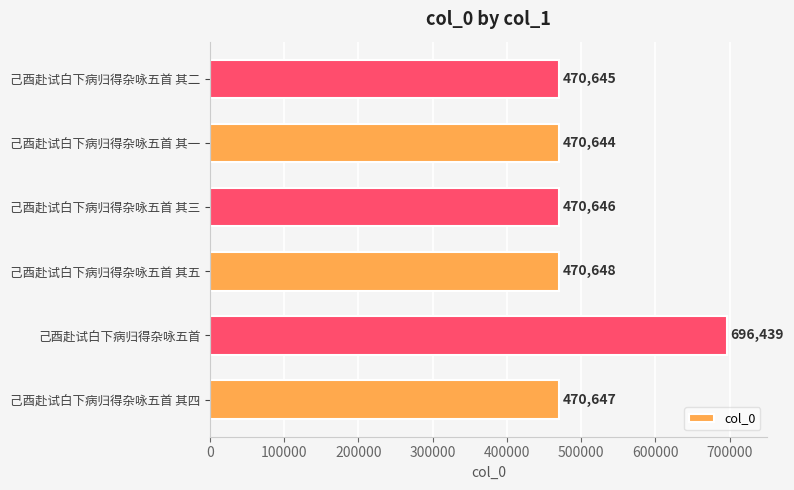

What value does the data have at 己酉赴试白下病归得杂咏五首 其二?

470645